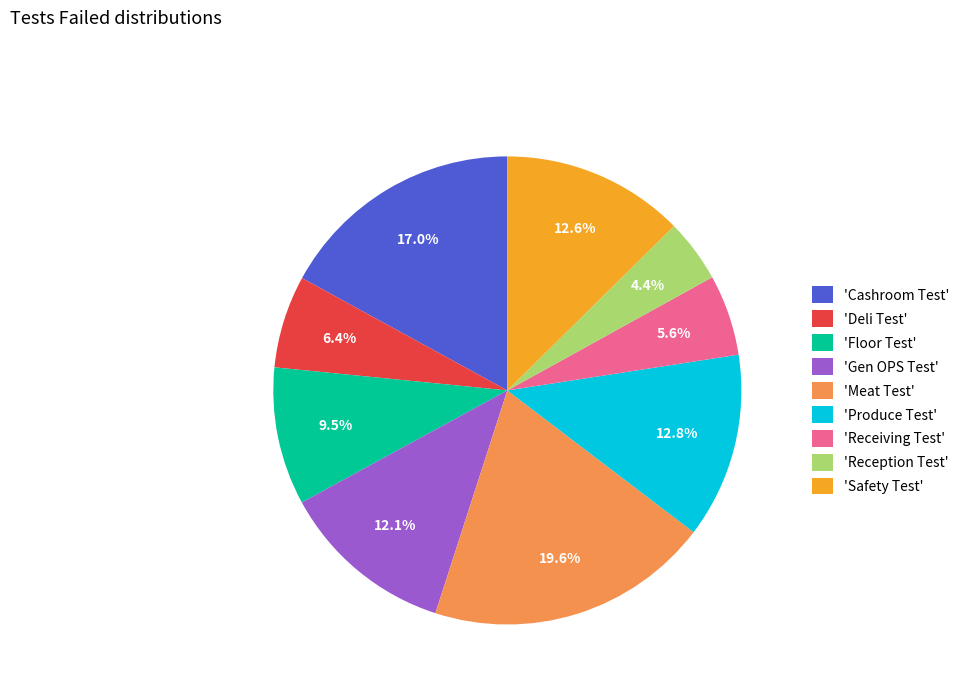

Is there any slice that represents more than half of the pie?

No